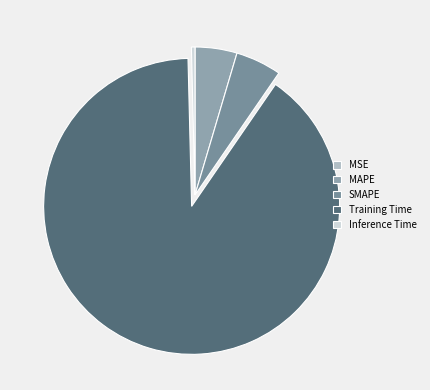

Do MSE and Training Time together represent more than half of the pie?

Yes